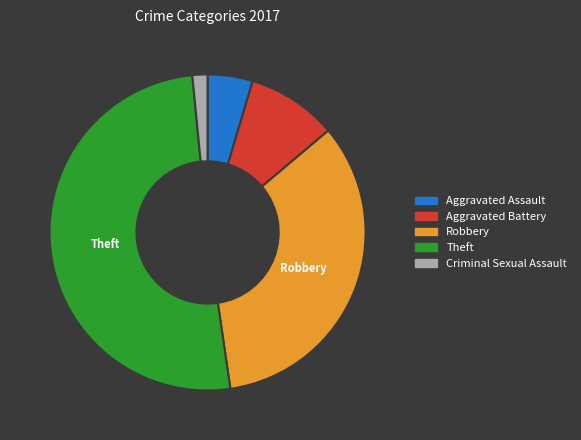

Rank the categories by value from highest to lowest.

Theft, Robbery, Aggravated Battery, Aggravated Assault, Criminal Sexual Assault